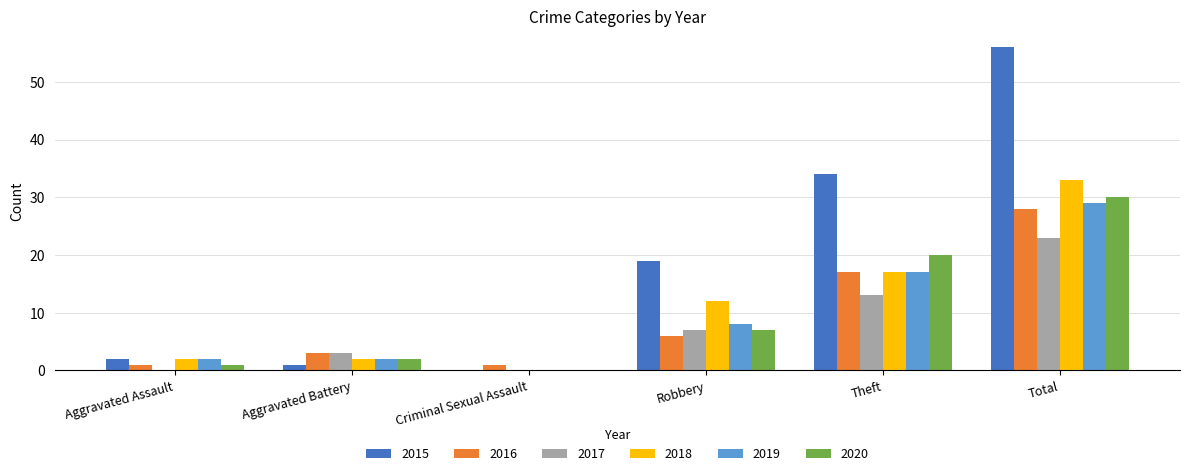

The value of 2019 at Robbery is 8. True or false?

True